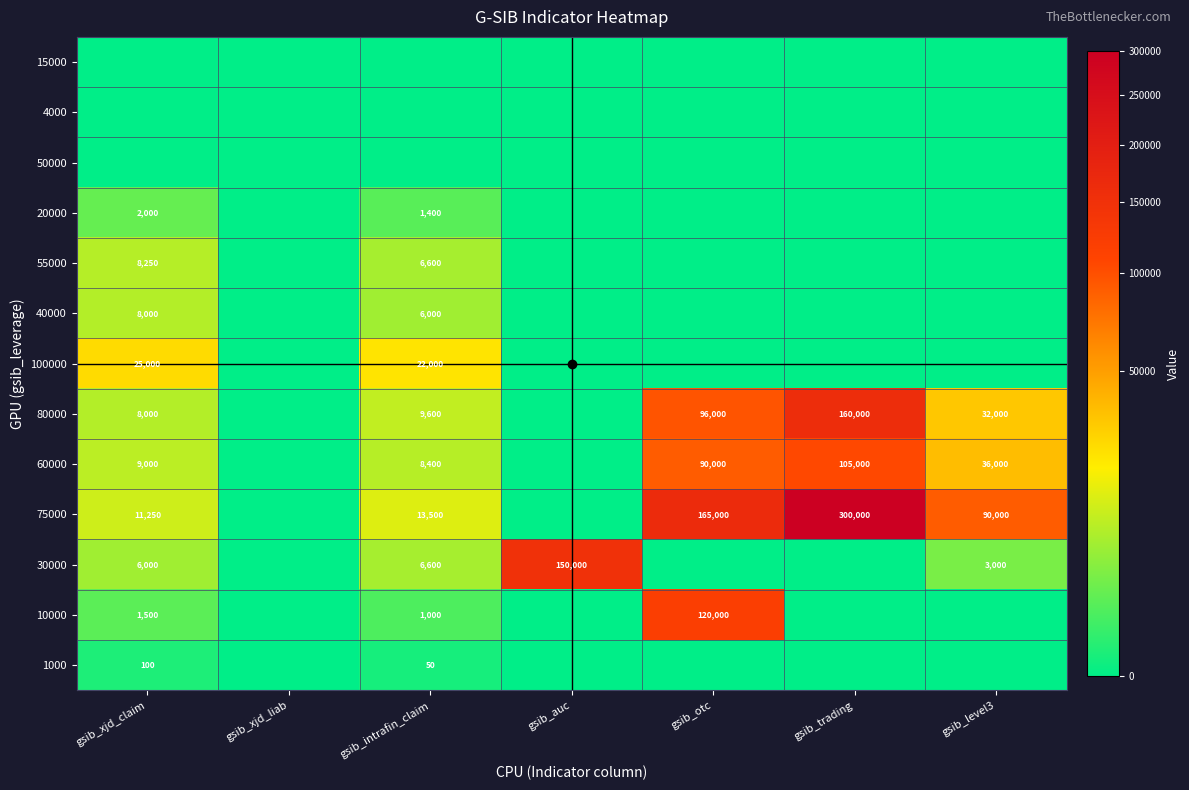

True or false: 100000 has a value of 22000 at gsib_intrafin_claim.

True